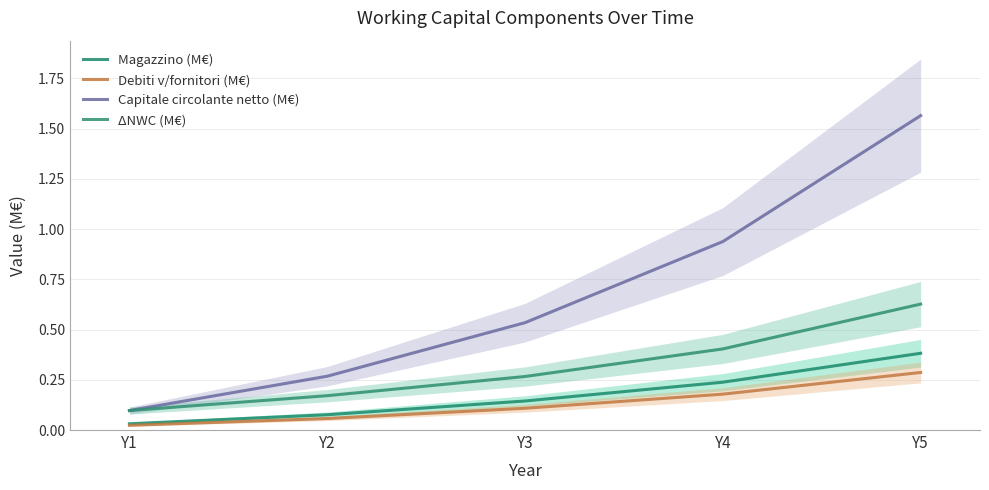

List the series in order of their peak value, lowest first.

Debiti v/fornitori (M€), Magazzino (M€), ΔNWC (M€), Capitale circolante netto (M€)